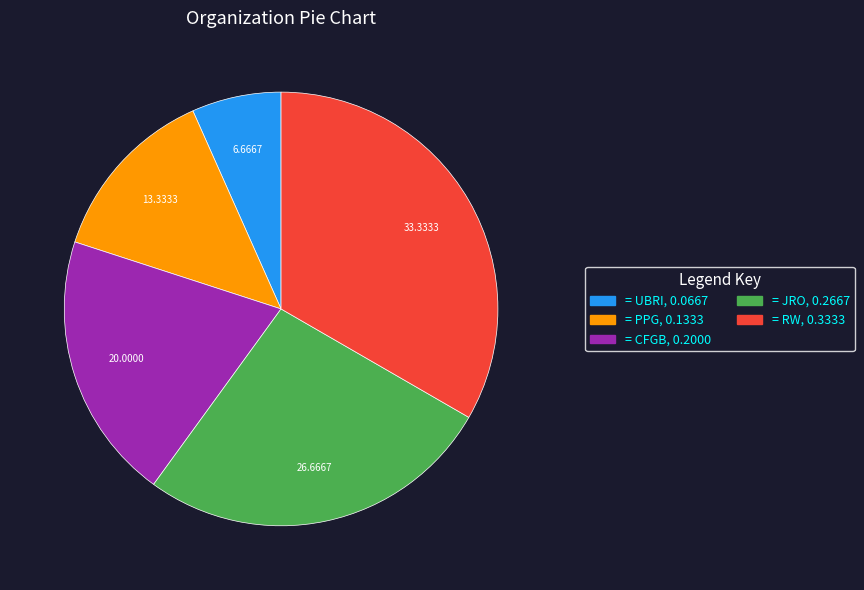

Is there any slice that represents more than half of the pie?

No